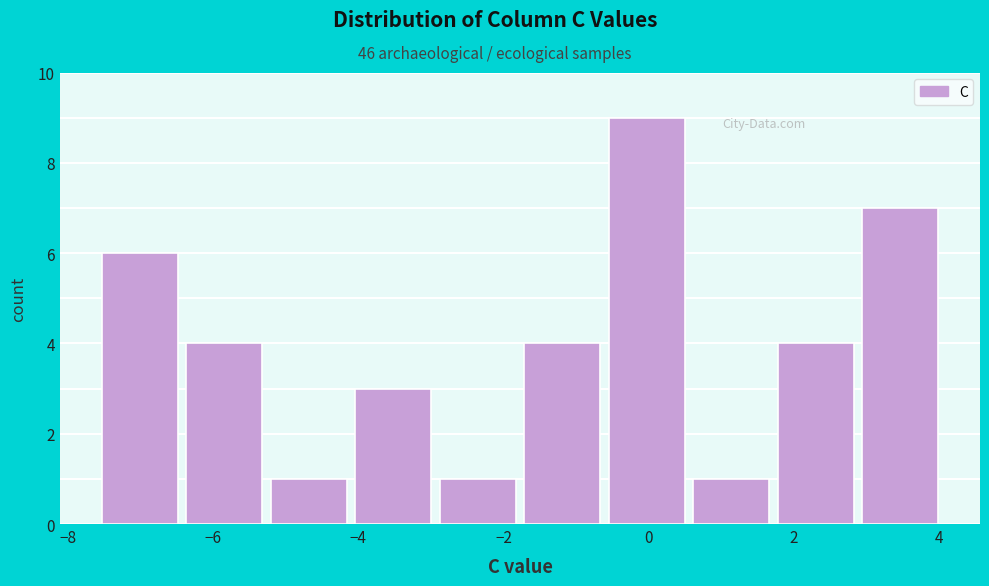

Over which range of the x-axis is the bar tallest?

-0.6 to 0.6